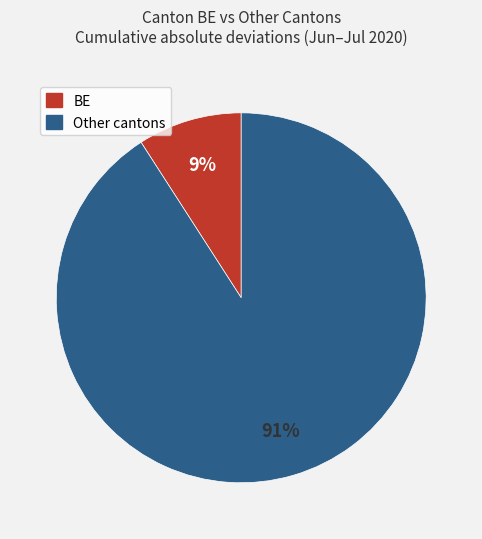

To the nearest percent, what is the difference between the largest and smallest slice percentages?

82%